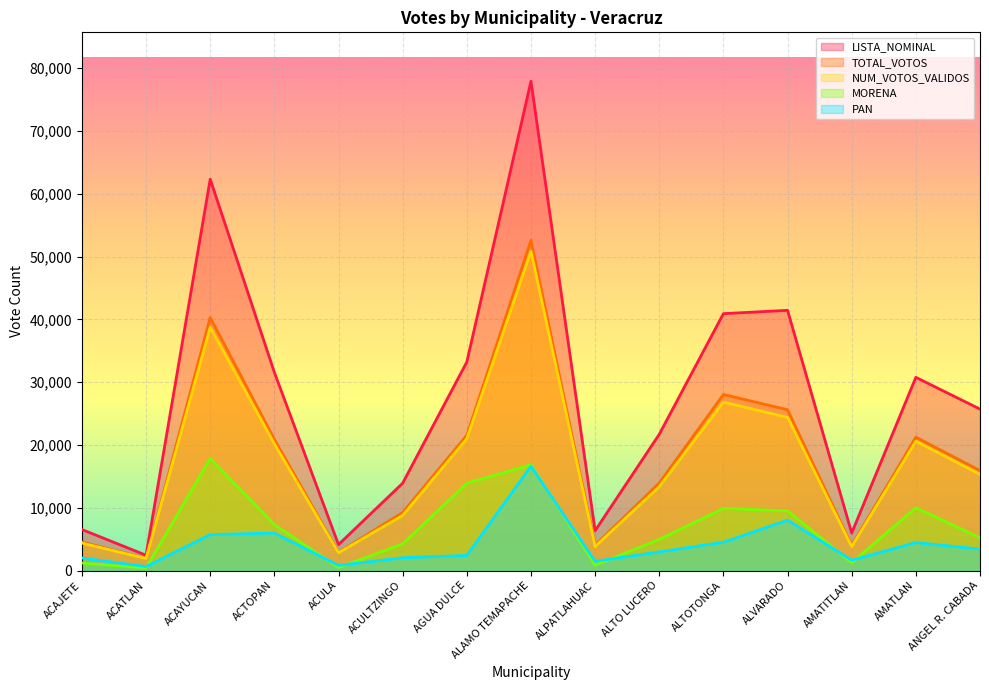

Is the value of MORENA at ANGEL R. CABADA greater than the value of PAN at ALVARADO?

No